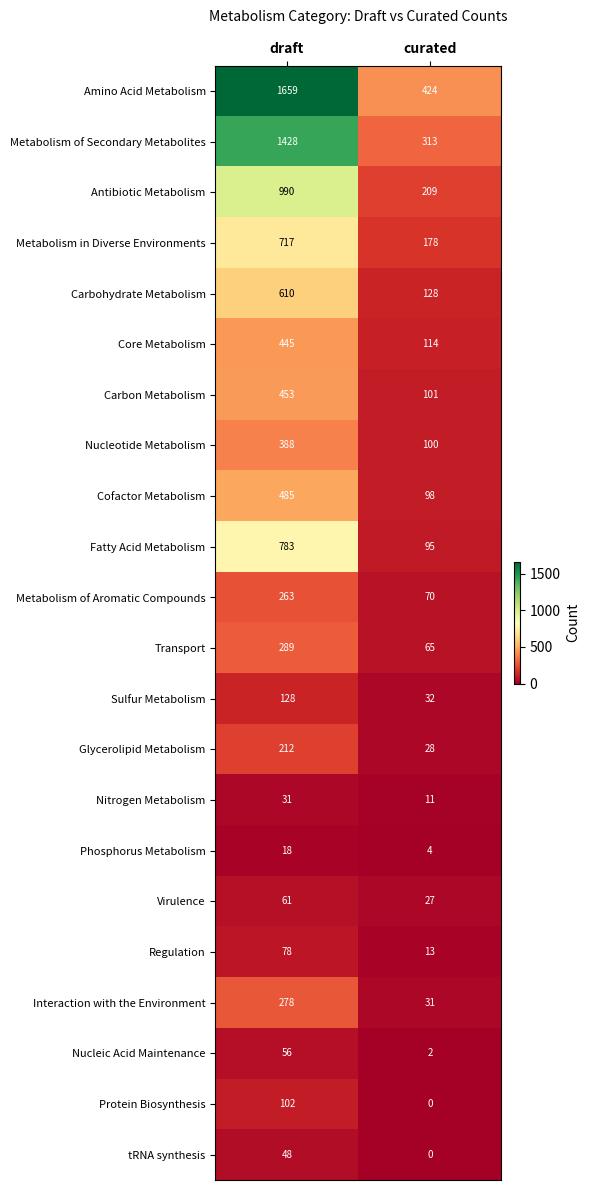

True or false: Core Metabolism has a value of 581 at draft.

False